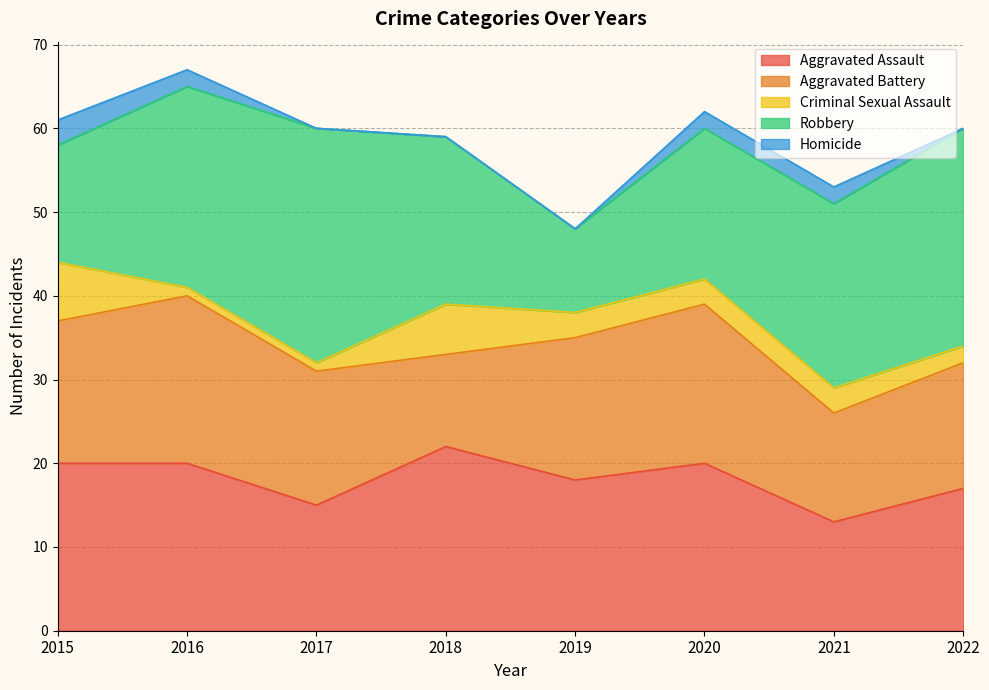

Reading right to left, transcribe all the data shown in this chart.

Aggravated Assault: 17	13	20	18	22	15	20	20
Aggravated Battery: 15	13	19	17	11	16	20	17
Criminal Sexual Assault: 2	3	3	3	6	1	1	7
Robbery: 26	22	18	10	20	28	24	14
Homicide: 0	2	2	0	0	0	2	3